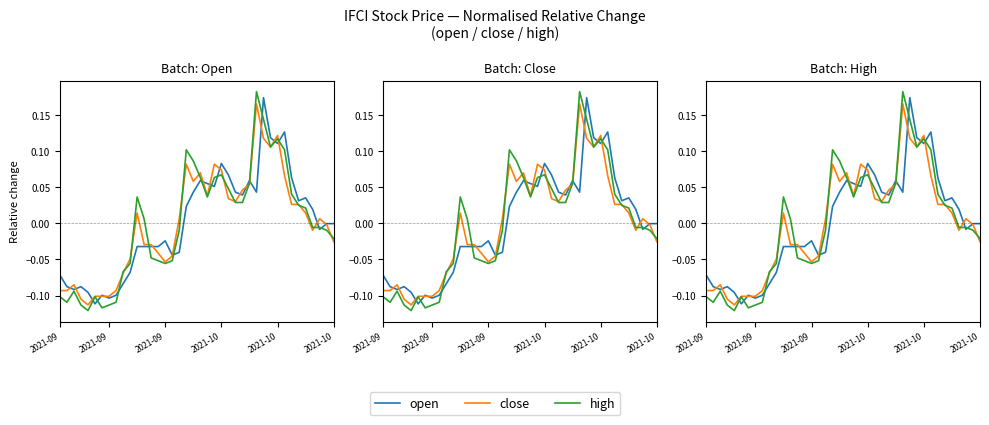

Between which two adjacent categories do open and close first intersect?

2021-09 and 2021-09